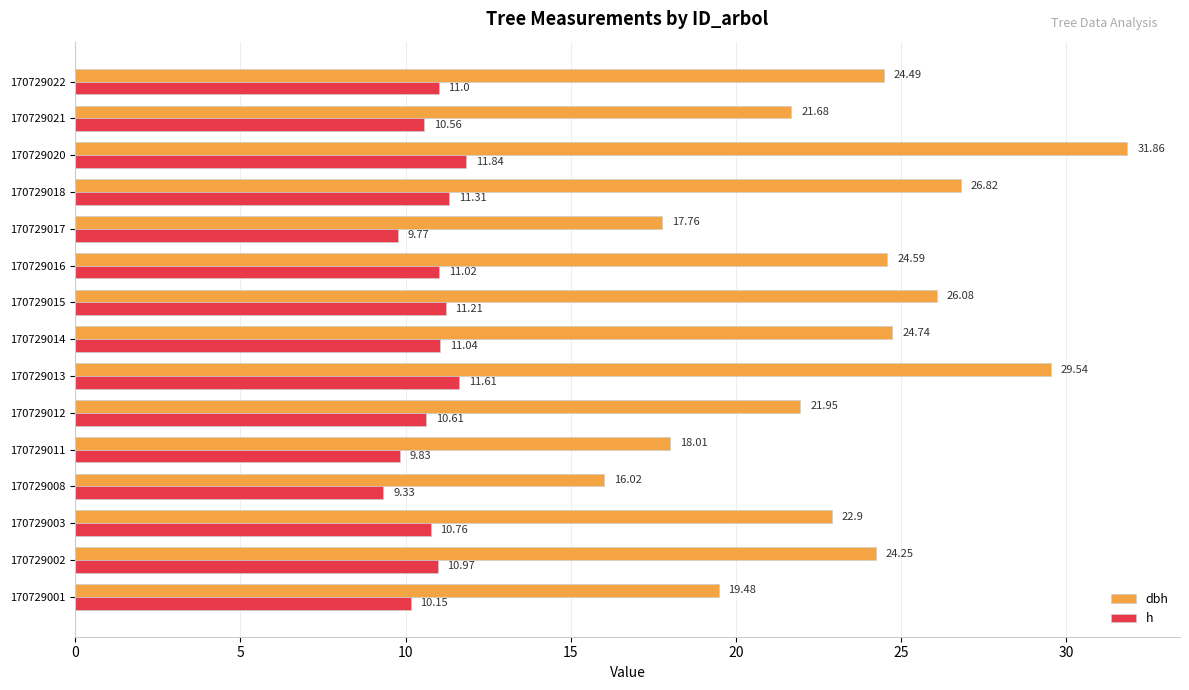

What is the difference between the highest and lowest values at 170729018?

15.5